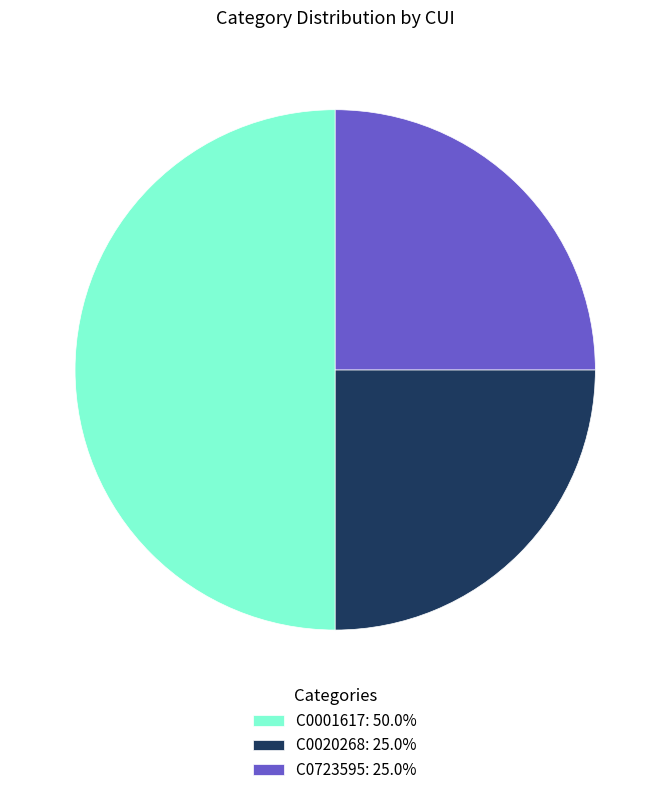

Does C0020268: 25.0% account for over 50% of the chart?

No